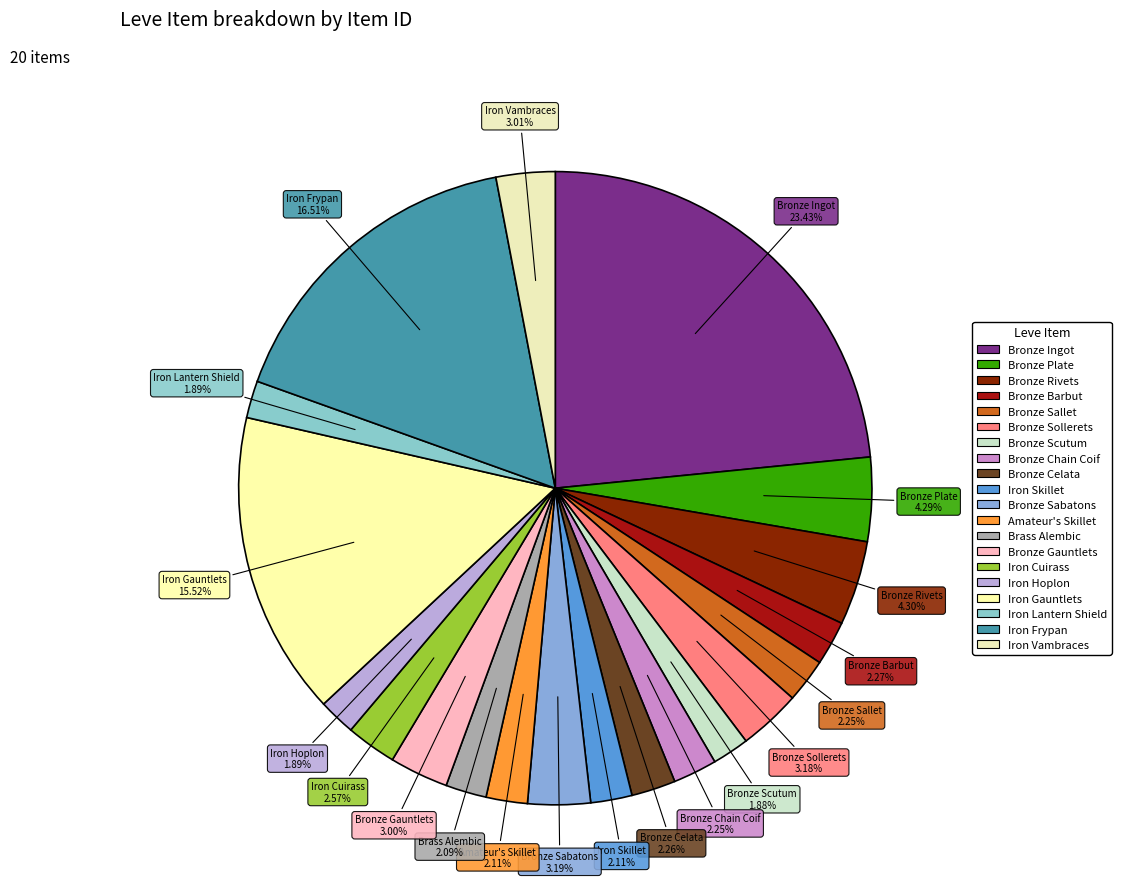

True or false: Bronze Sallet accounts for 2% of the total.

True